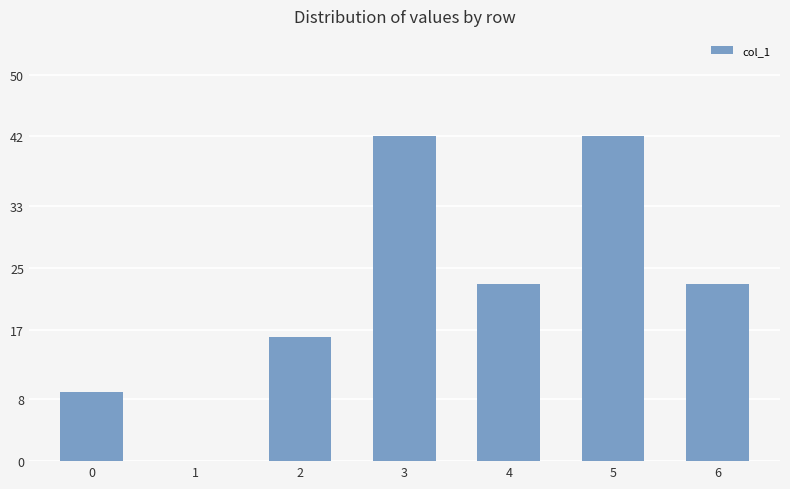

What is the change in value from 2 to 4?

+6.9